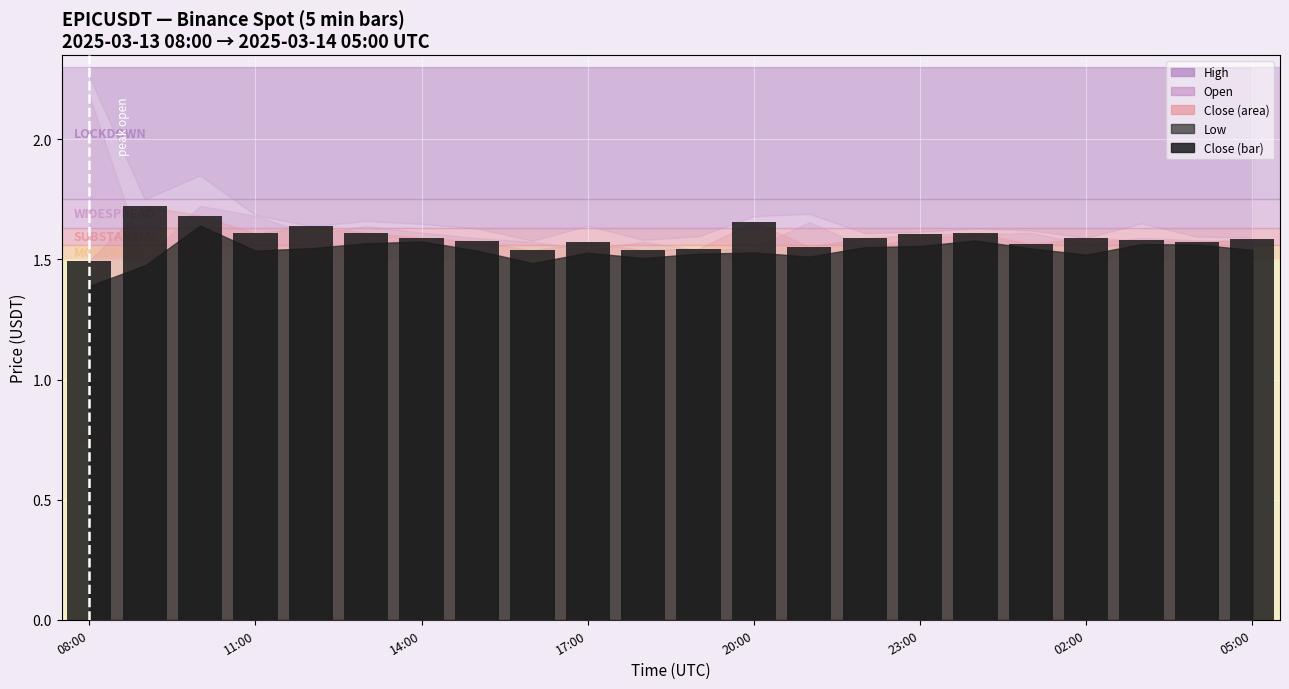

Count the values in the range 1 to 2.

22